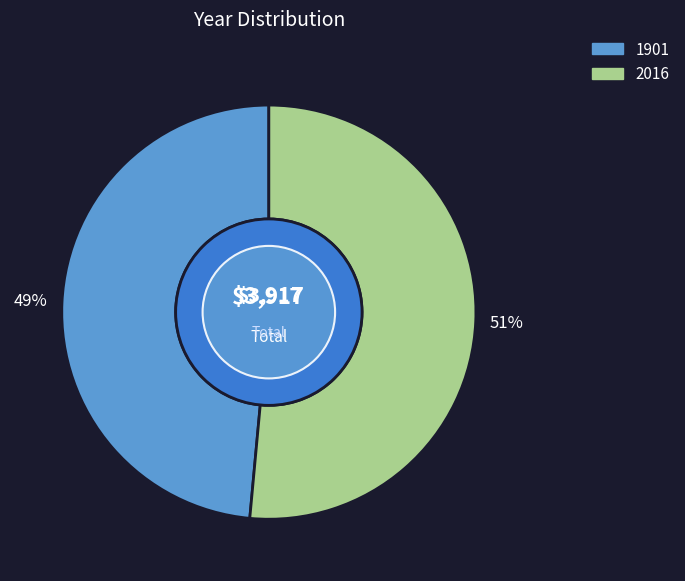

How many slices are in this pie chart?

2